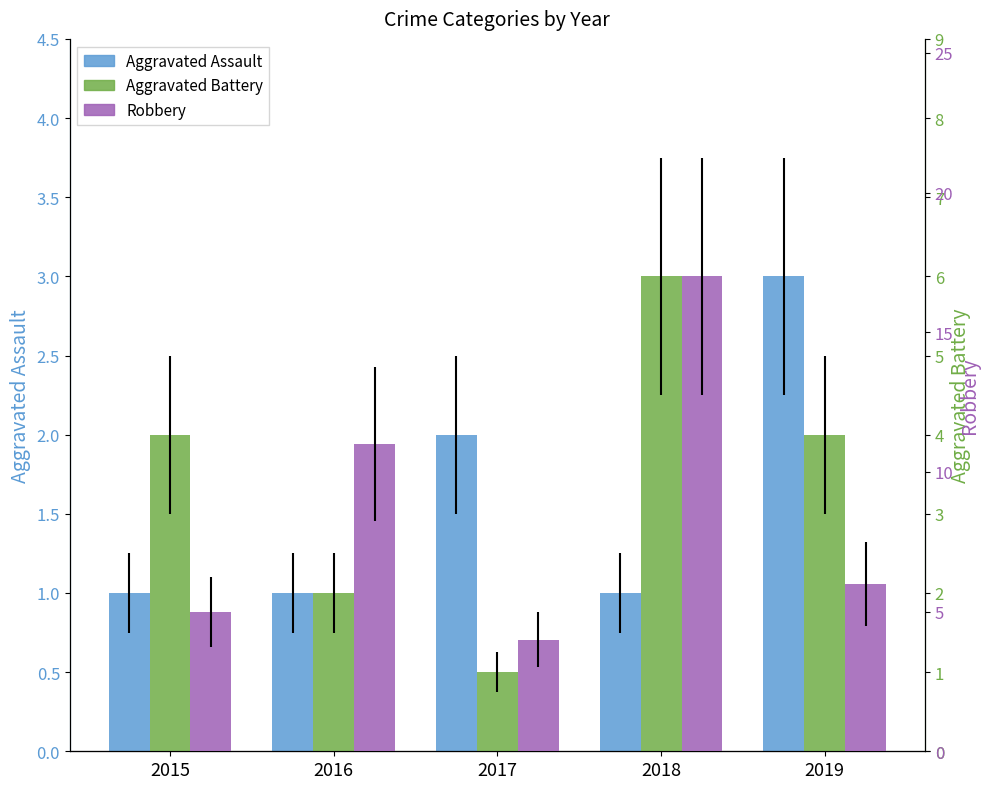

At which label does Robbery first exceed 6?

2016